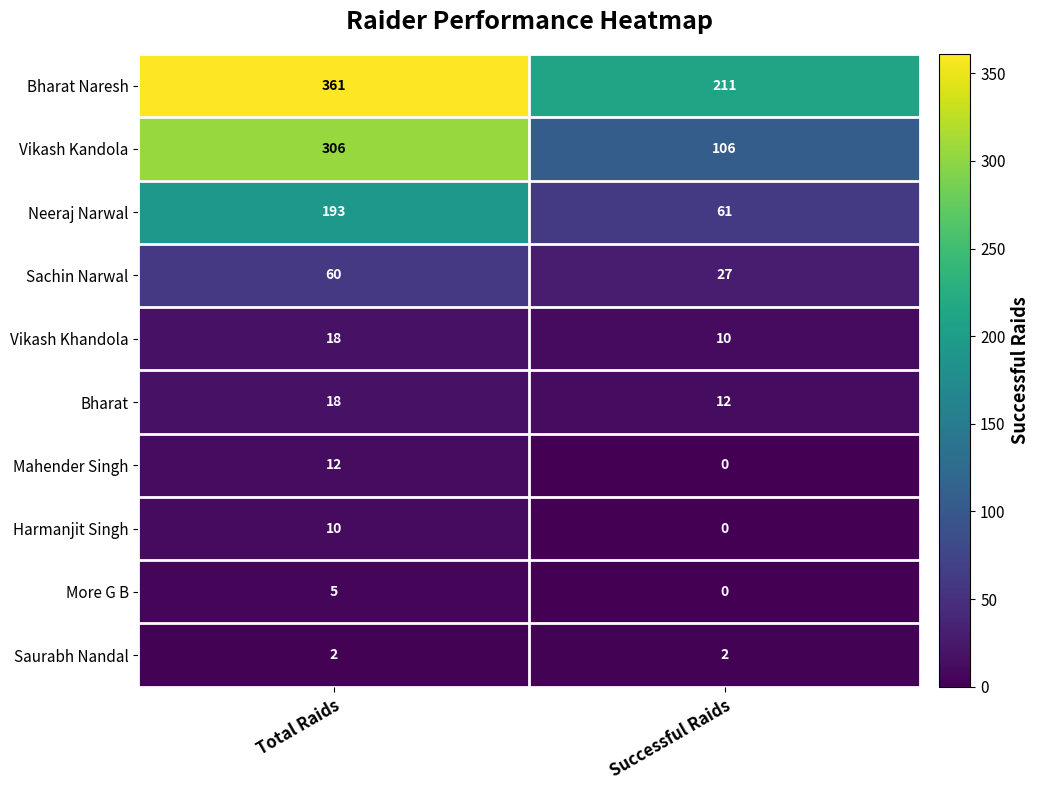

Which series has the widest spread of values?

Vikash Kandola